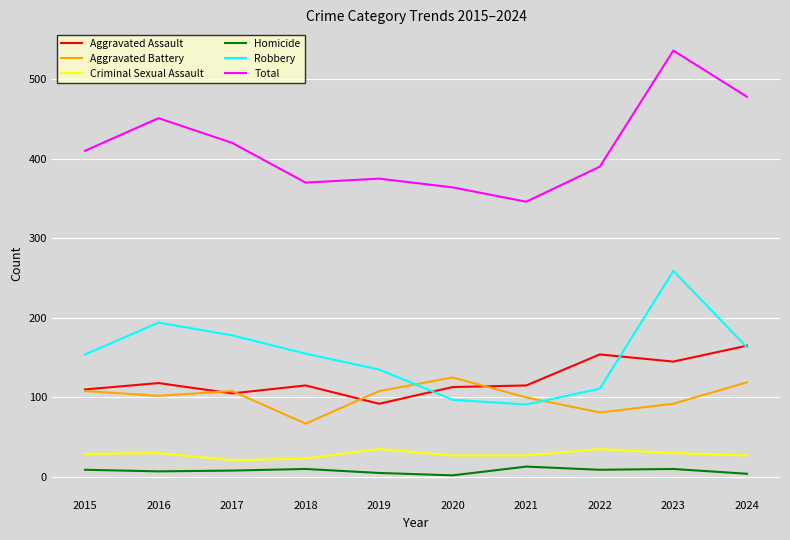

What are all the series names shown in the legend?

Aggravated Assault, Aggravated Battery, Criminal Sexual Assault, Homicide, Robbery, Total